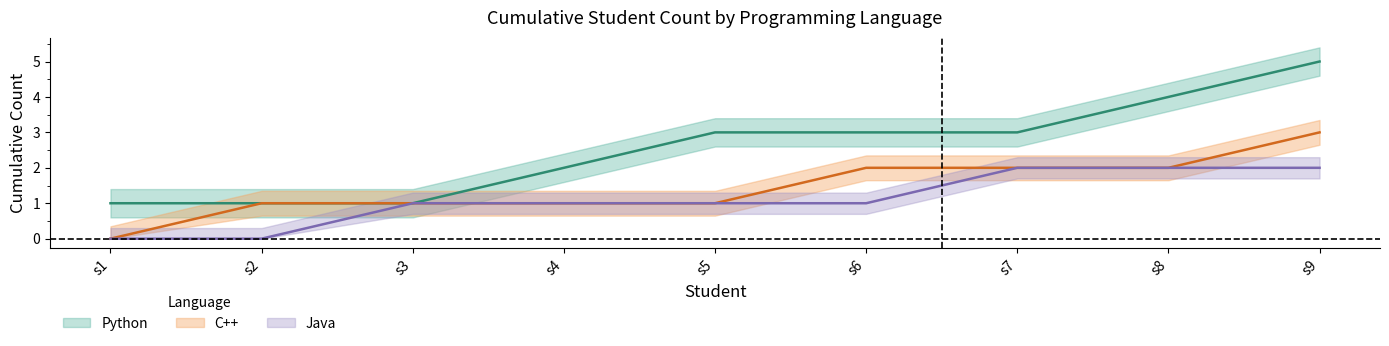

Does the chart have visible grid lines?

No